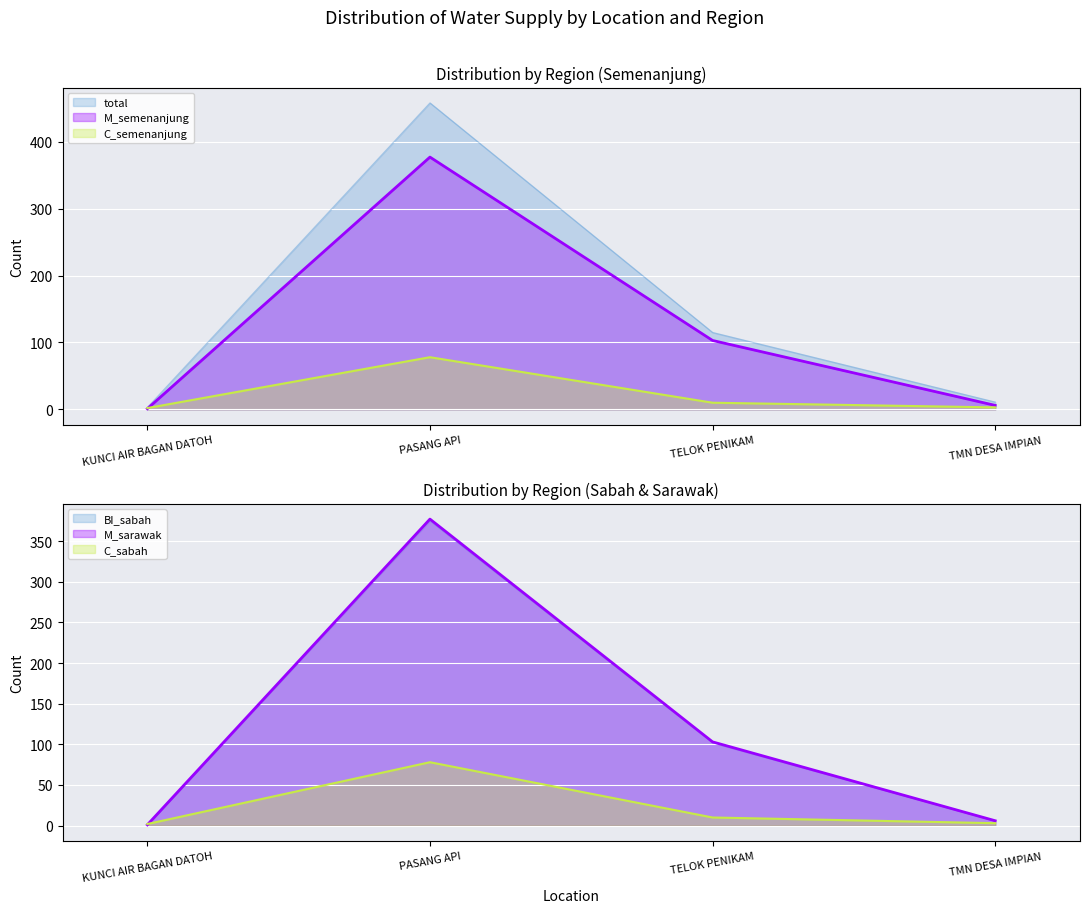

What is the average value of the C_sabah series?

23